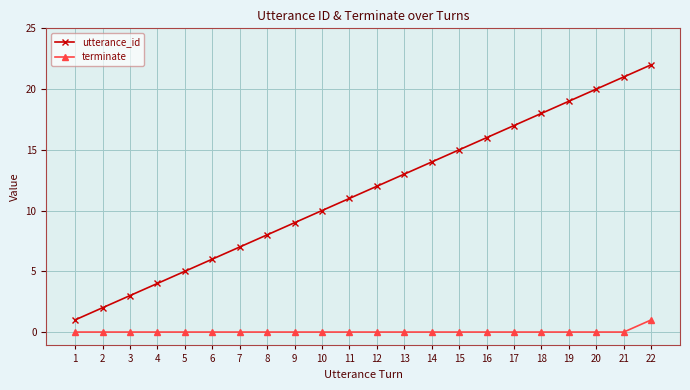

True or false: terminate and utterance_id intersect in this chart.

False